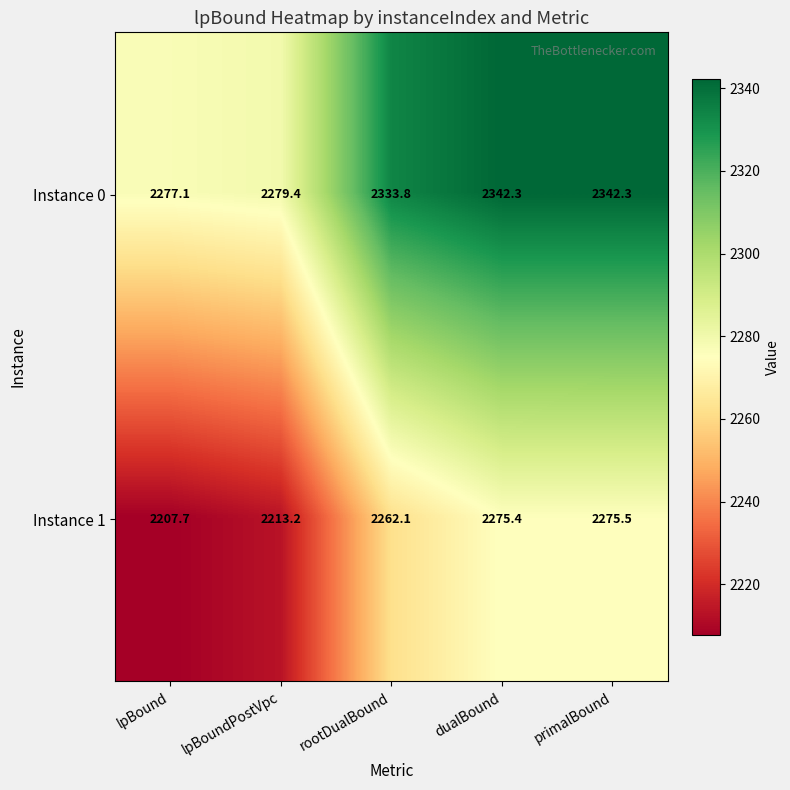

What is the approximate value of Instance 0 at lpBound?

2277.1